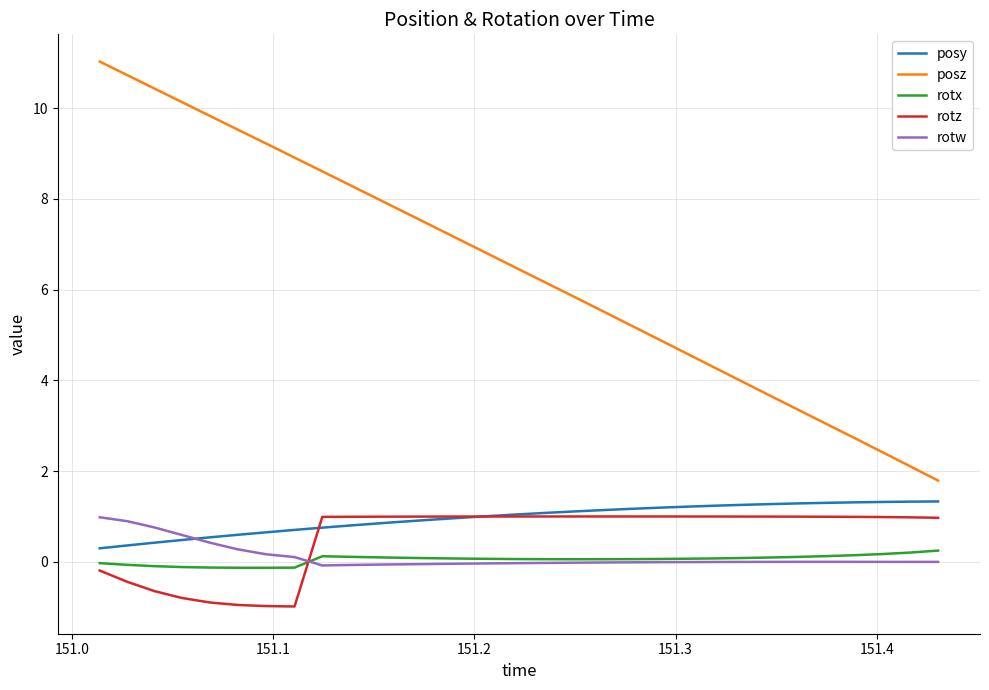

Which series has the widest spread of values?

posz